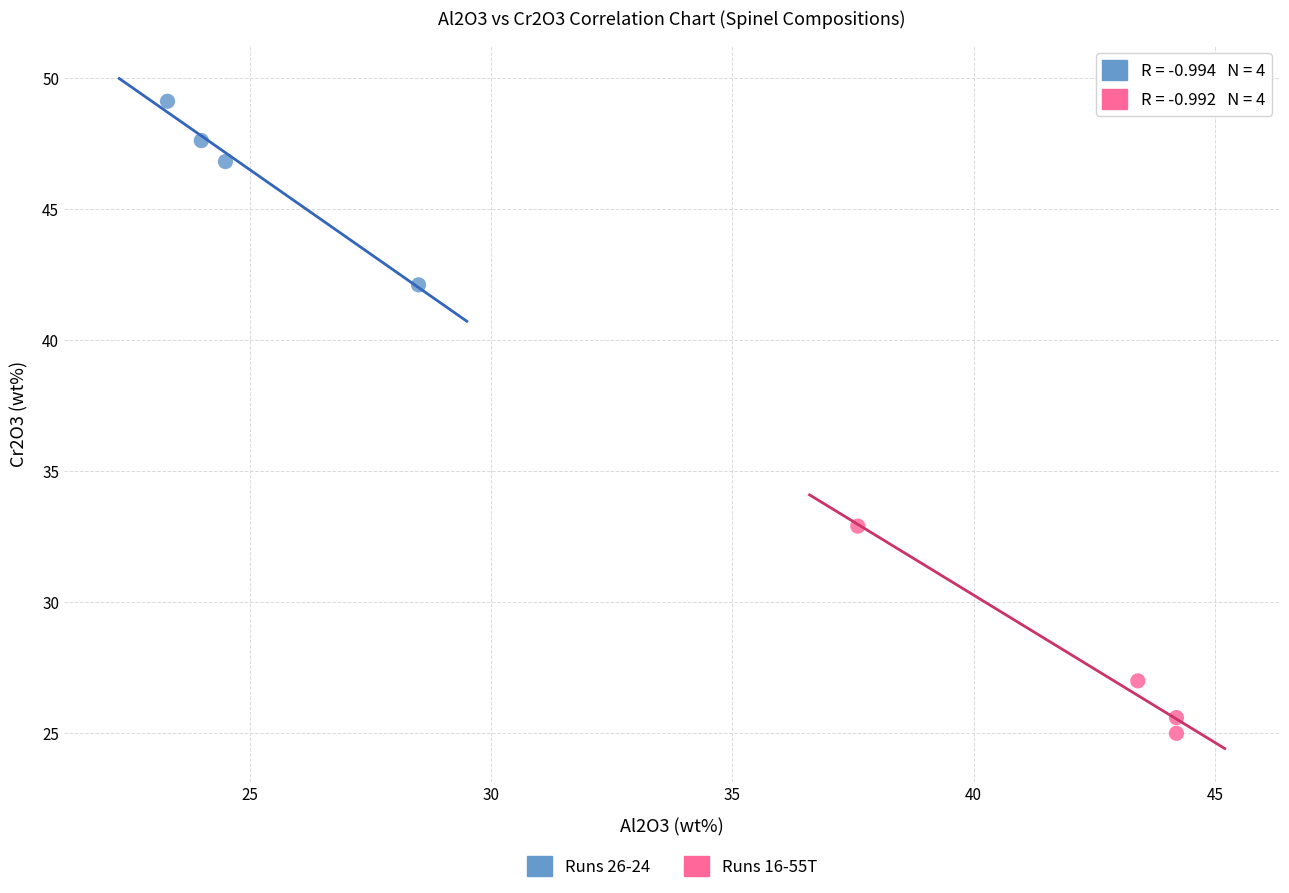

Which series has the widest spread of Y values?

Runs 16-55T